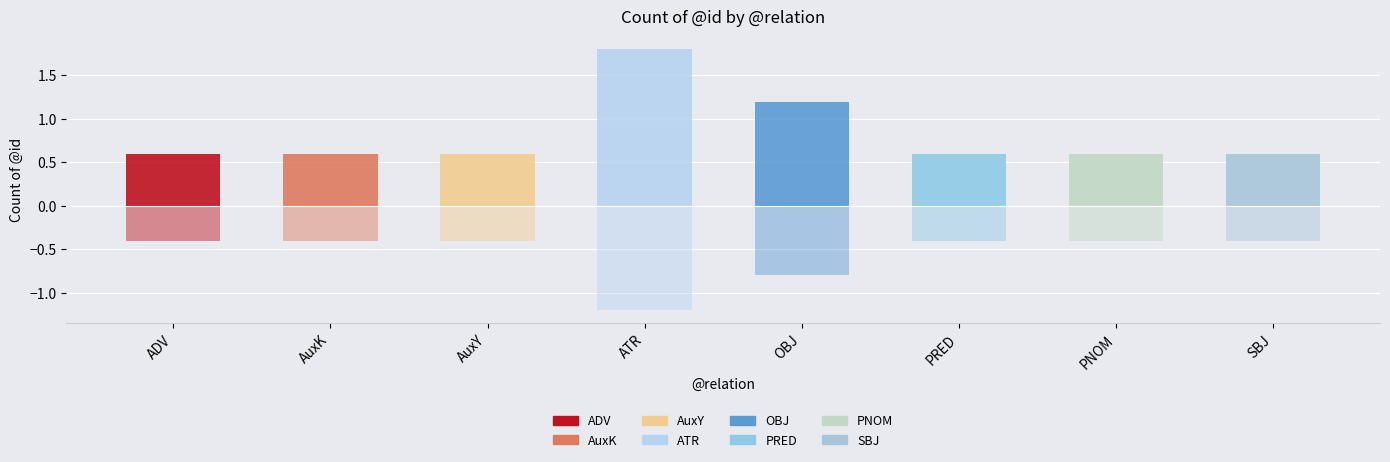

Is it true that count (negative) equals -0.4 at PNOM?

True